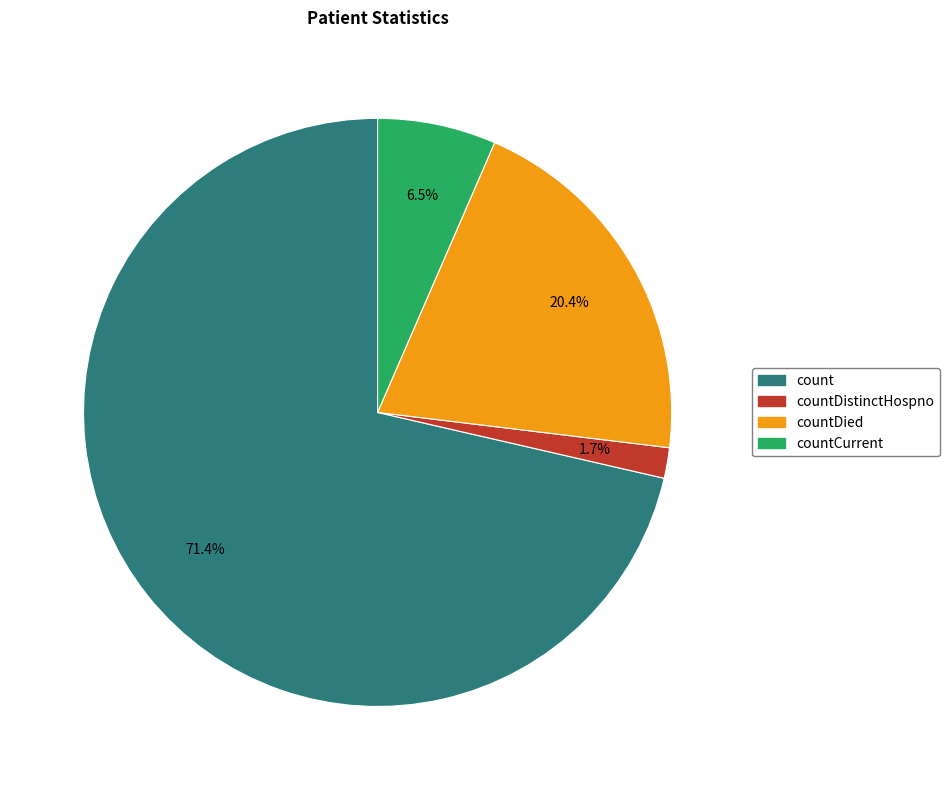

What is the smallest slice in the pie chart?

countDistinctHospno